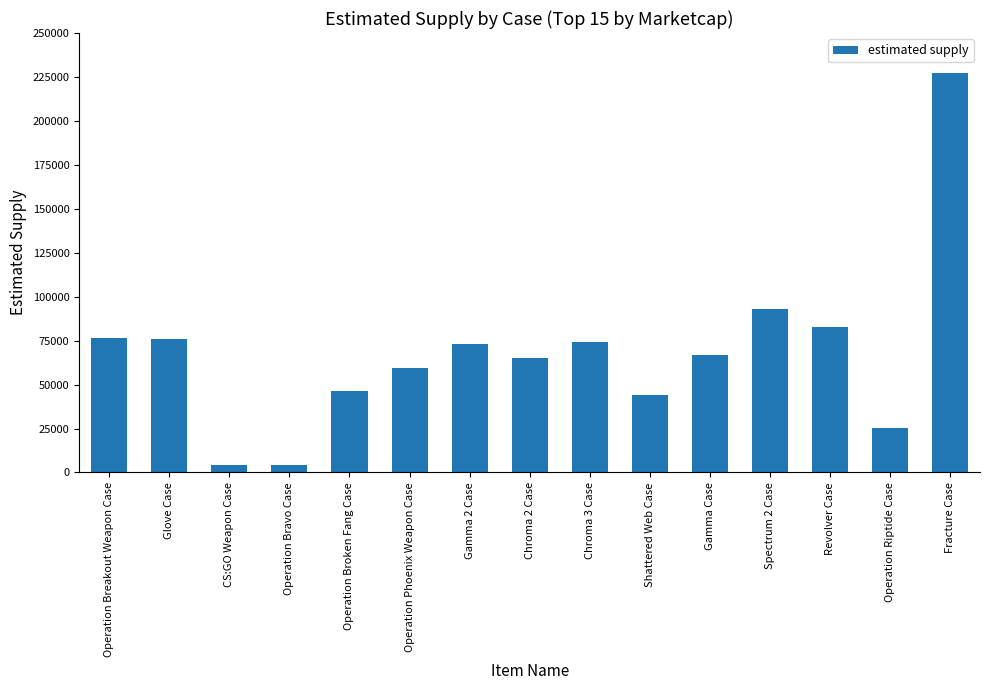

Does the chart contain stacked bars?

No